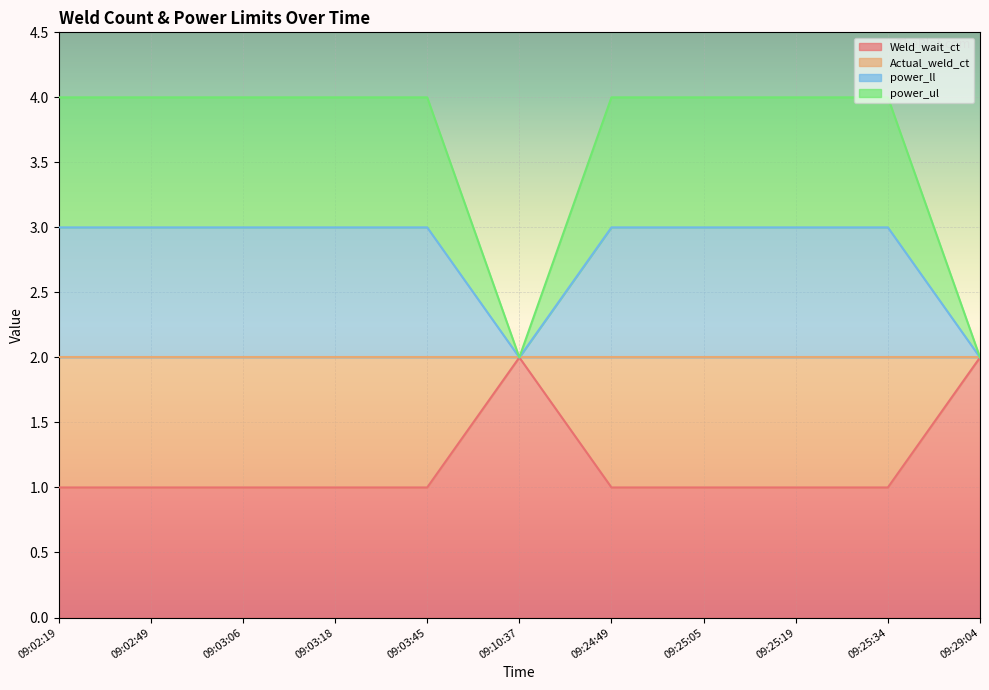

Between 09:03:45 and 09:25:34, which is larger?

09:03:45